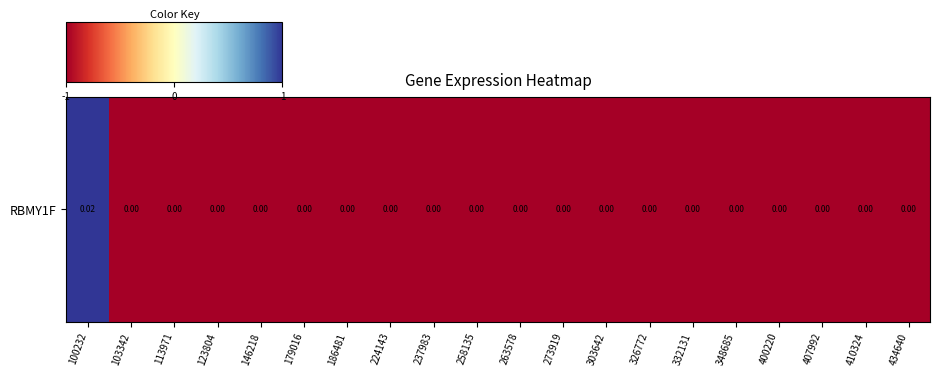

Read the value at 100232.

1